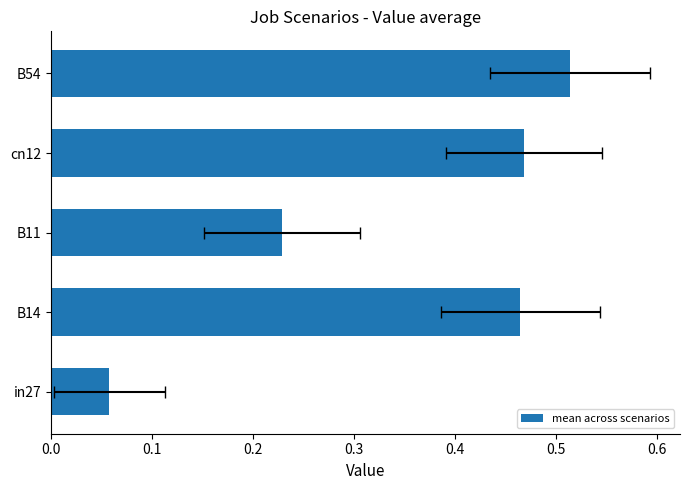

Which has a higher value, in27 or cn12?

cn12